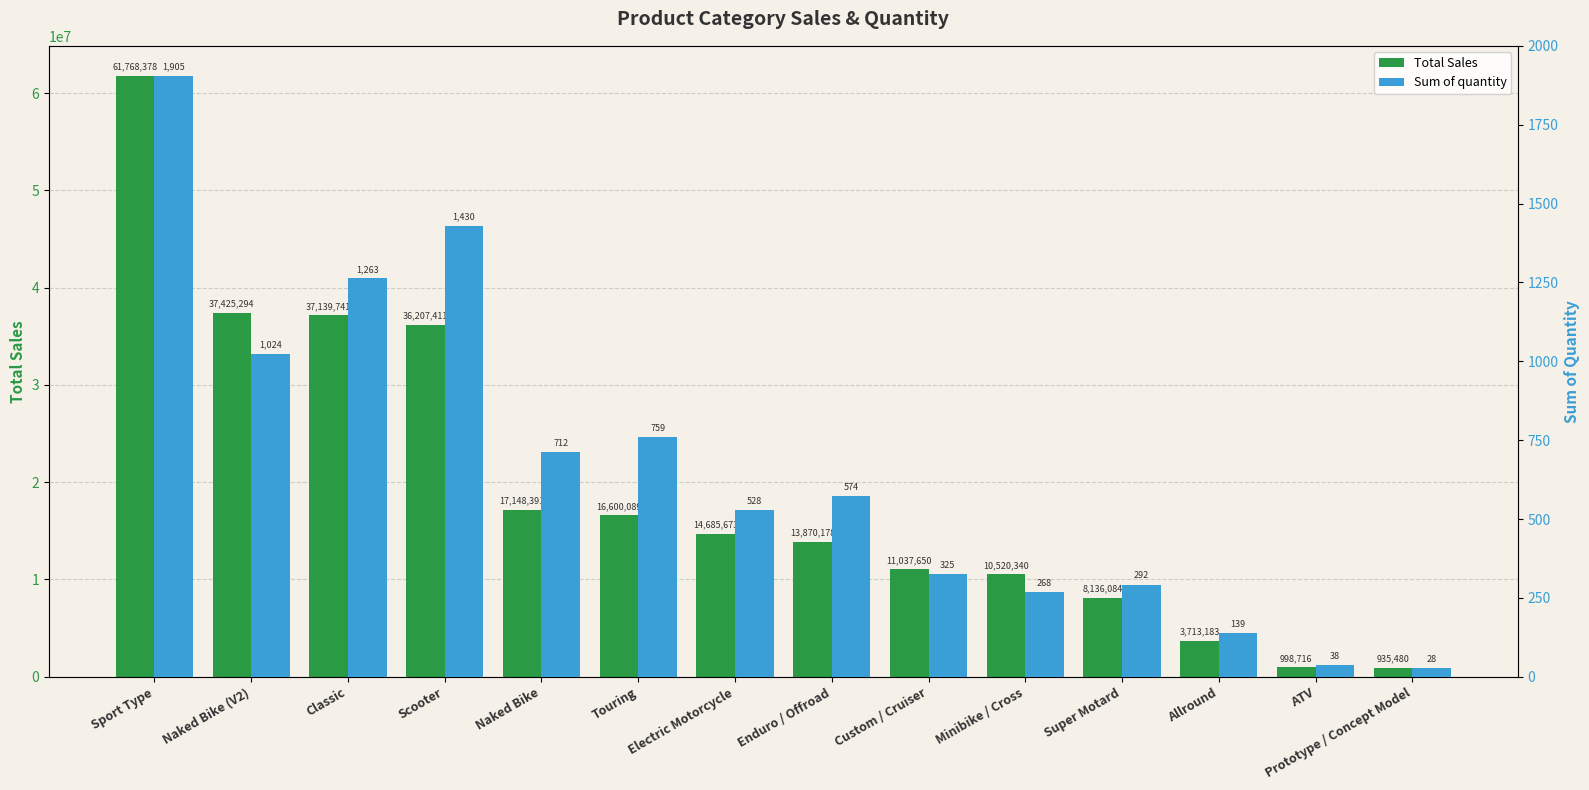

What is the sum of all Total Sales values?

270186608